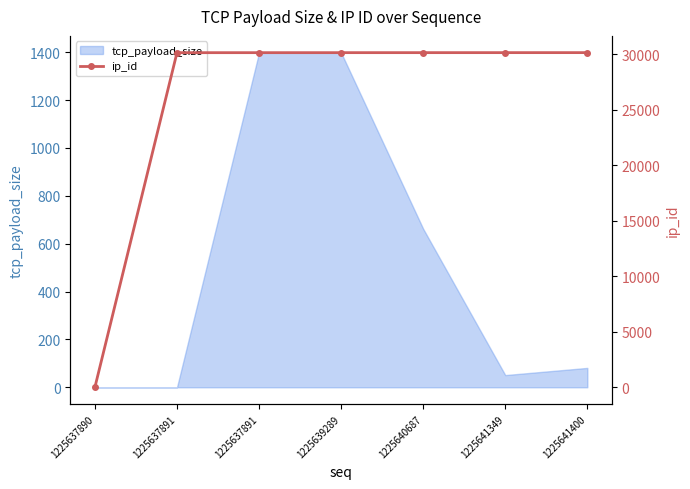

Which label corresponds to the largest value in the chart?

1225641400